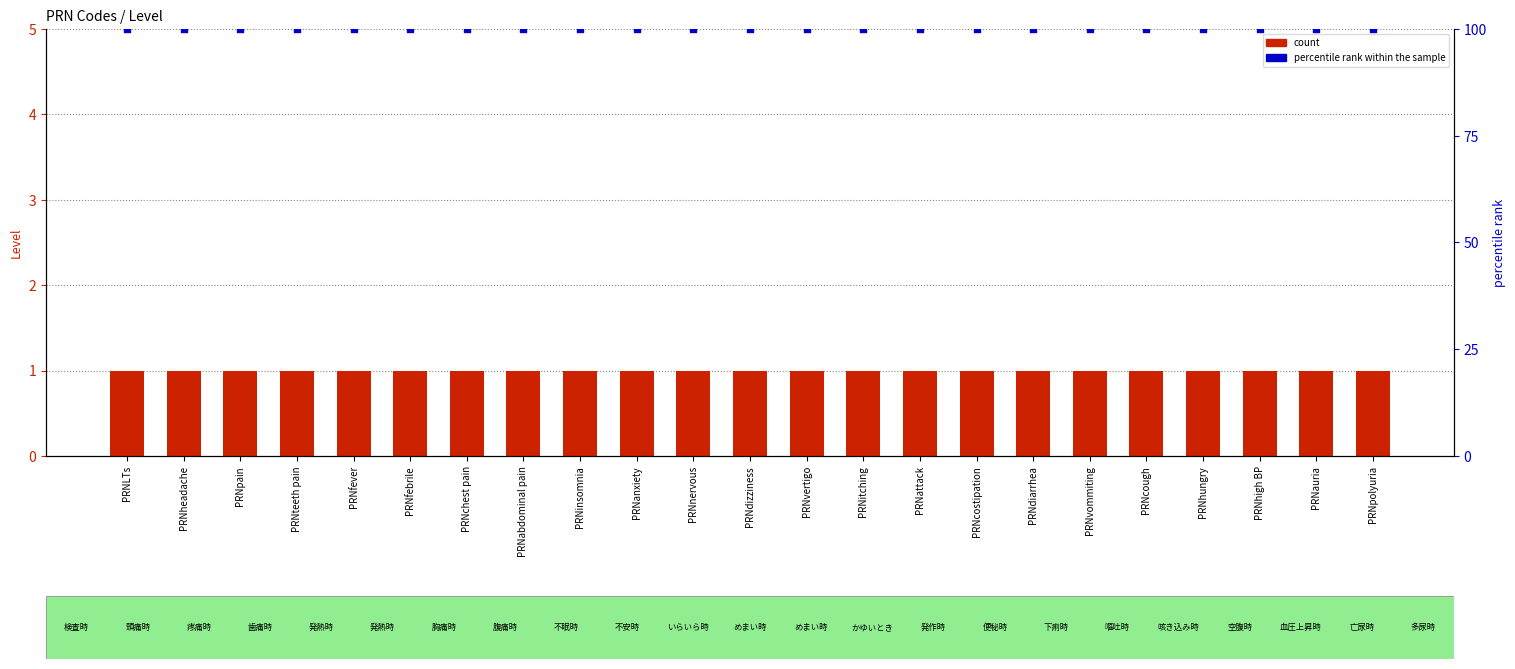

What is the total value across all series at PRNteeth pain?

101